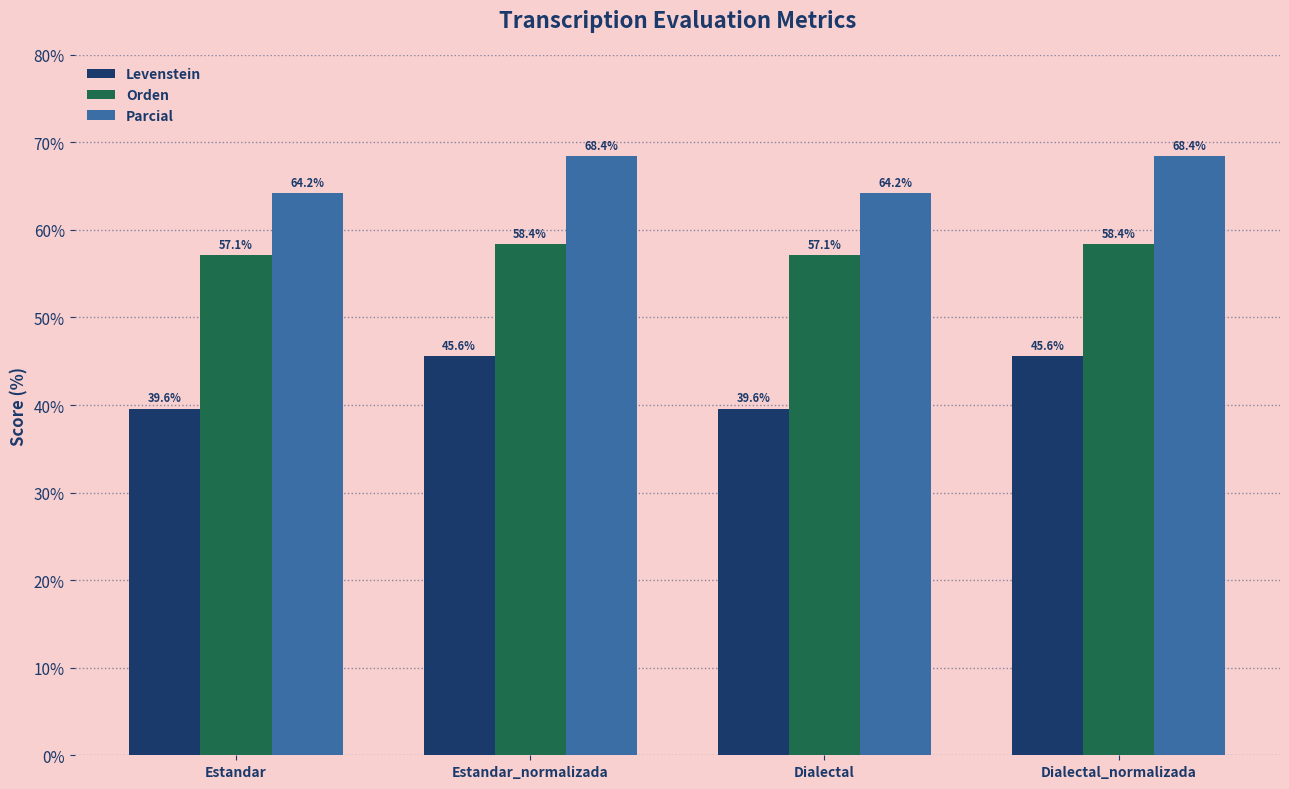

How many bars are there in each group?

3